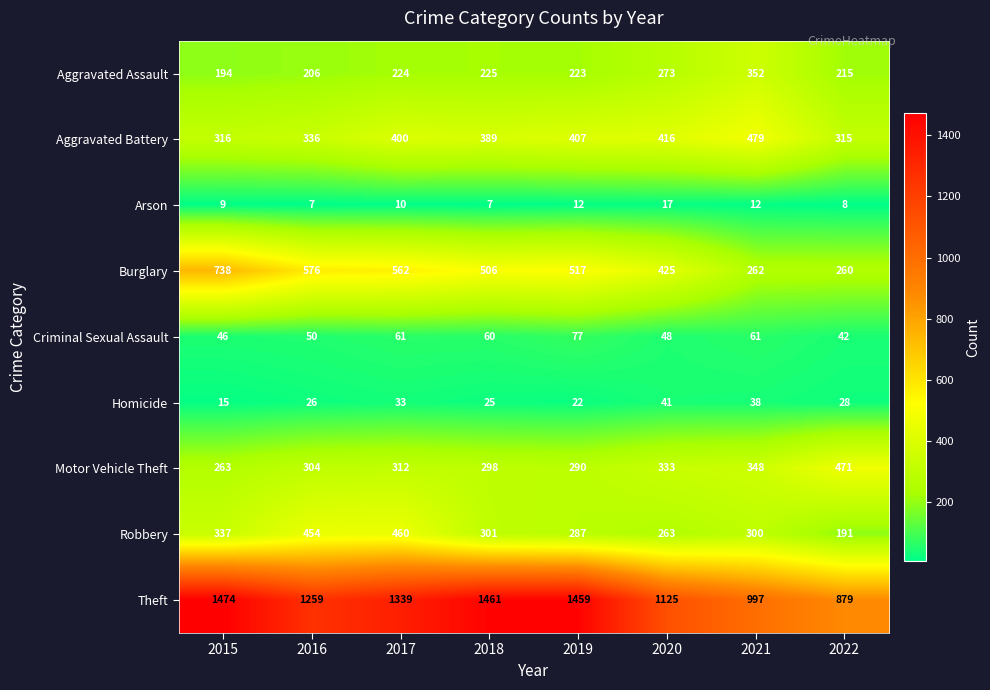

At 2019, list the series in order from smallest to largest.

Arson, Homicide, Criminal Sexual Assault, Aggravated Assault, Robbery, Motor Vehicle Theft, Aggravated Battery, Burglary, Theft